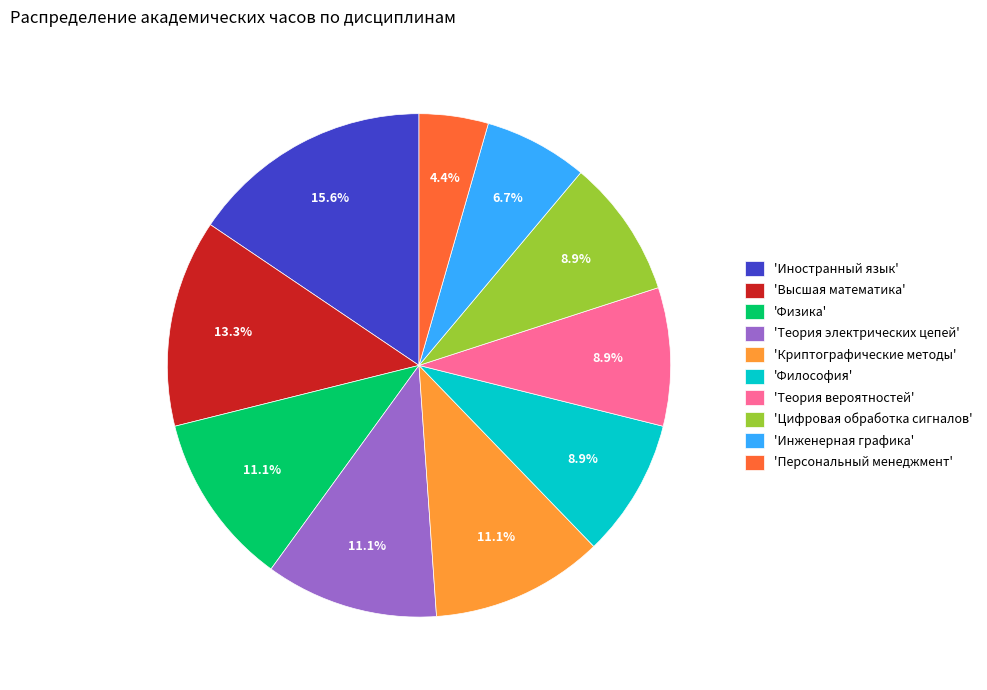

What is the ratio of the value at 'Физика' to the value at 'Криптографические методы'?

1.0